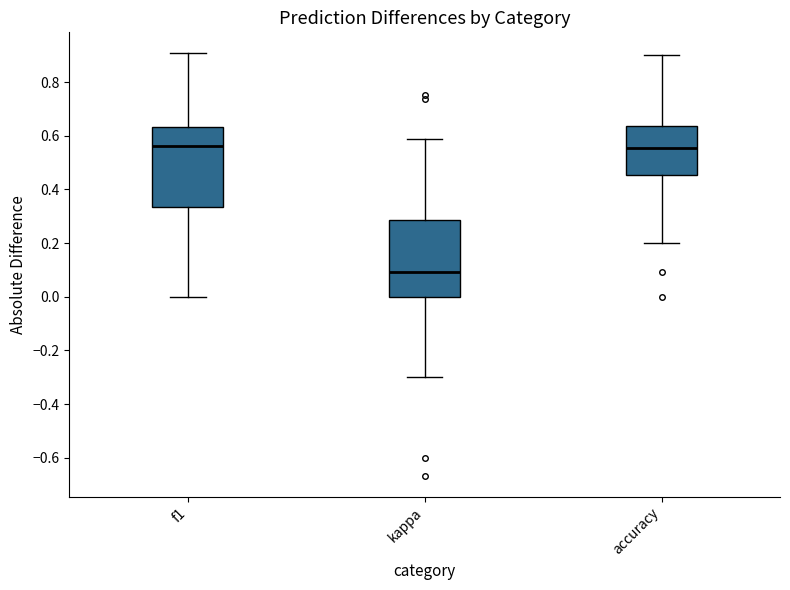

Which box's median line is the lowest?

kappa